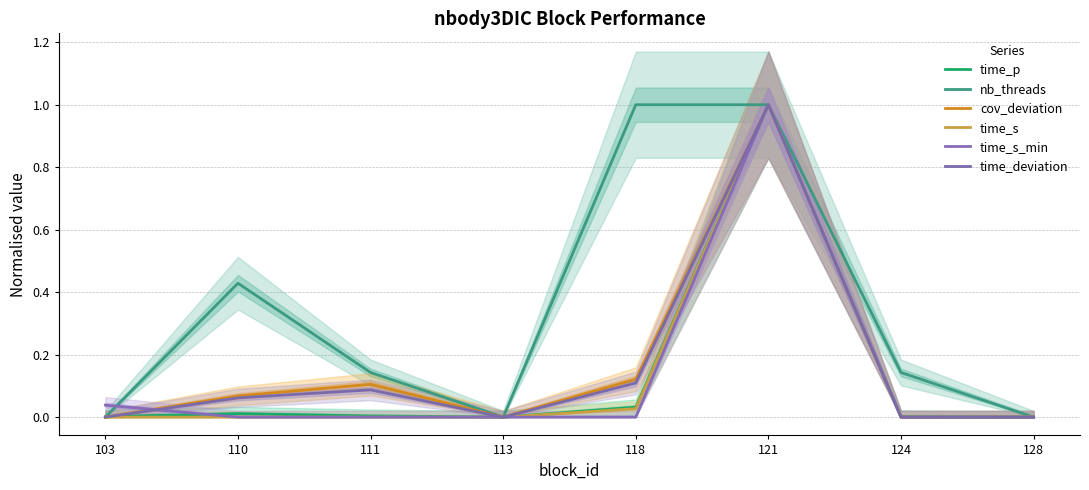

Reading left to right, what are all the values shown in this chart?

time_p: 103=0.0	110=0.0	111=0.0	113=0.0	118=0.0	121=1.0	124=0.0	128=0.0
nb_threads: 103=0.0	110=0.4	111=0.1	113=0.0	118=1.0	121=1.0	124=0.1	128=0.0
cov_deviation: 103=0.0	110=0.1	111=0.1	113=0.0	118=0.1	121=1.0	124=0.0	128=0.0
time_s: 103=0.0	110=0.0	111=0.0	113=0.0	118=0.0	121=1.0	124=0.0	128=0.0
time_s_min: 103=0.0	110=0.0	111=0.0	113=0.0	118=0.0	121=1.0	124=0.0	128=0.0
time_deviation: 103=0.0	110=0.1	111=0.1	113=0.0	118=0.1	121=1.0	124=0.0	128=0.0